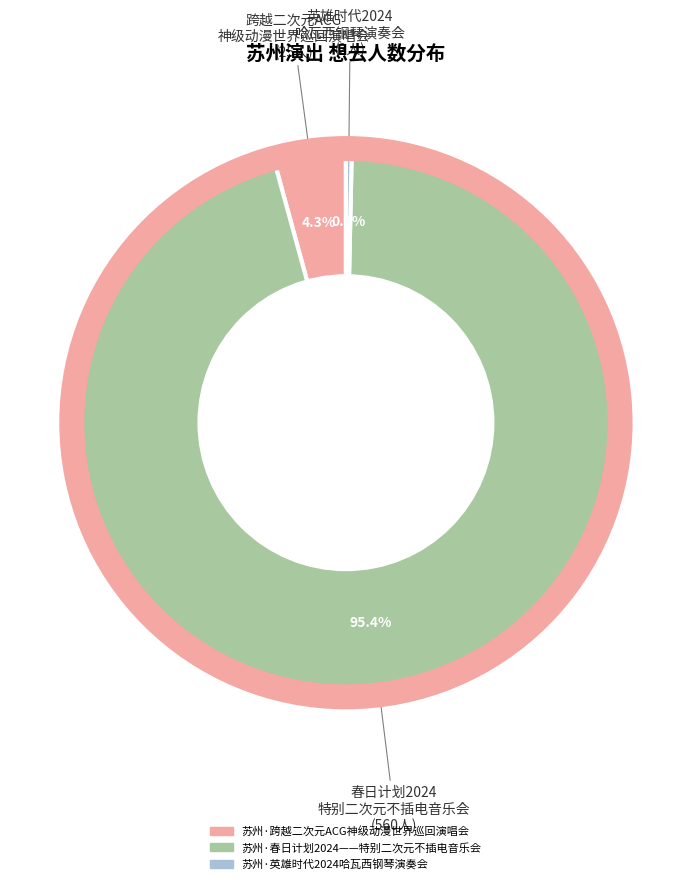

To the nearest percent, what portion does 苏州·跨越二次元ACG神级动漫世界巡回演唱会 represent?

4%